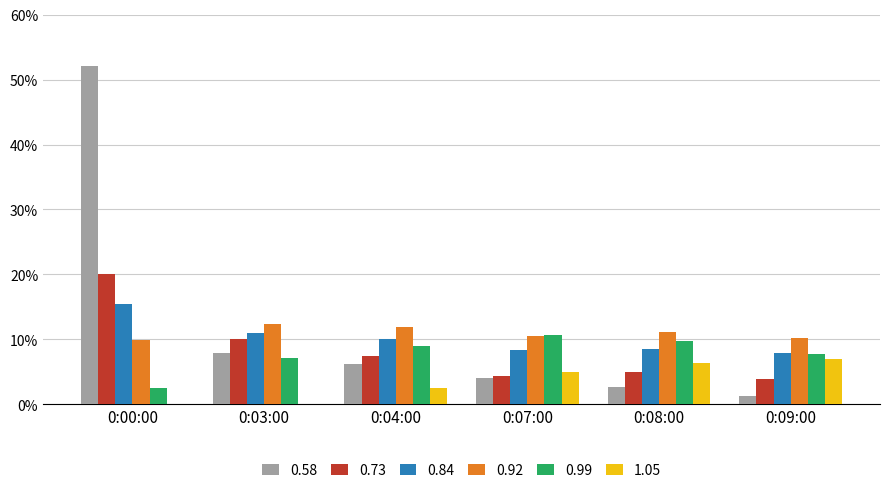

Rank the series by their maximum value, from lowest to highest.

1.05, 0.99, 0.92, 0.84, 0.73, 0.58